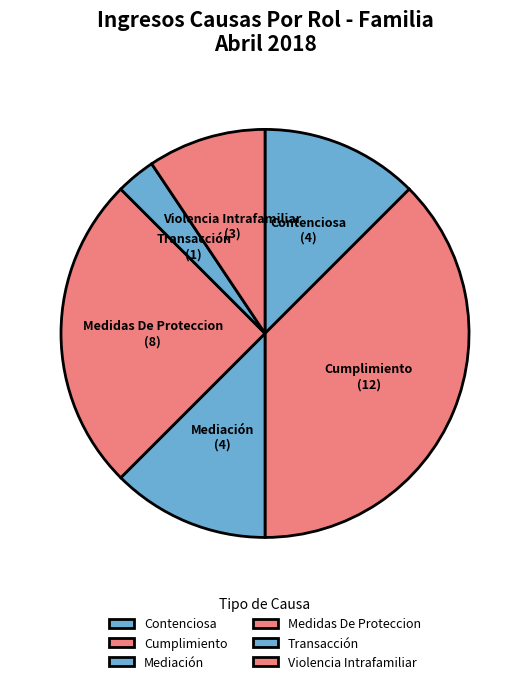

Does Contenciosa account for over 50% of the chart?

No